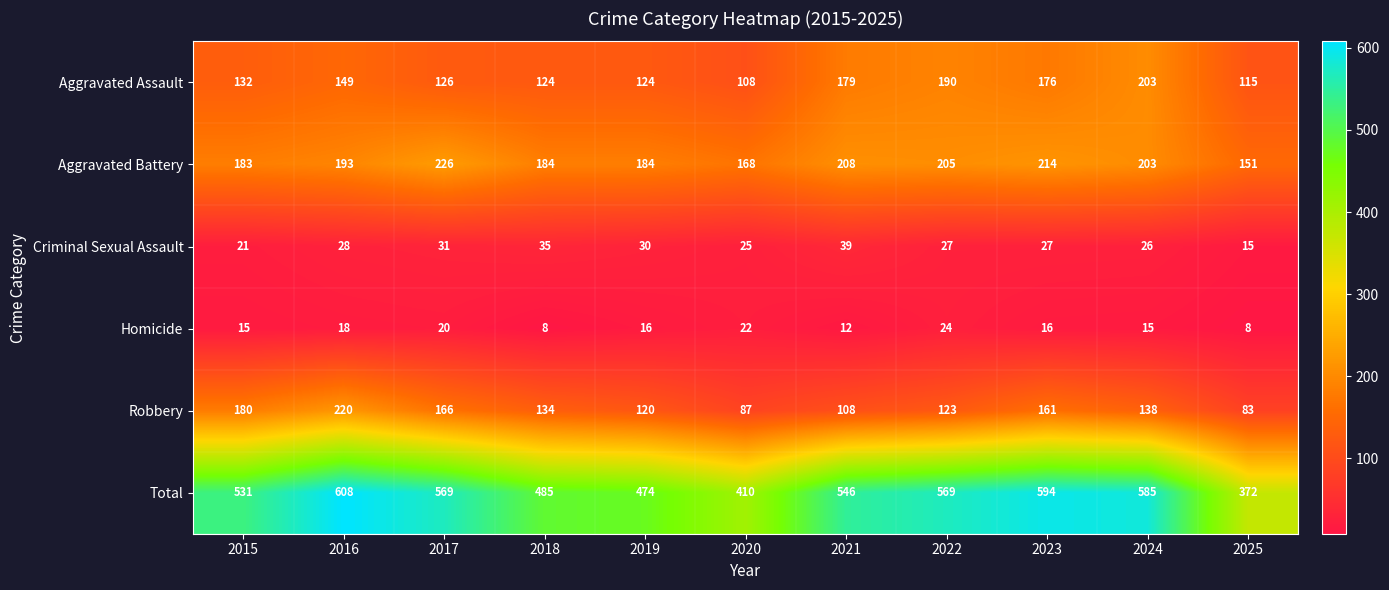

What is the difference between the highest and lowest values at 2024?

570